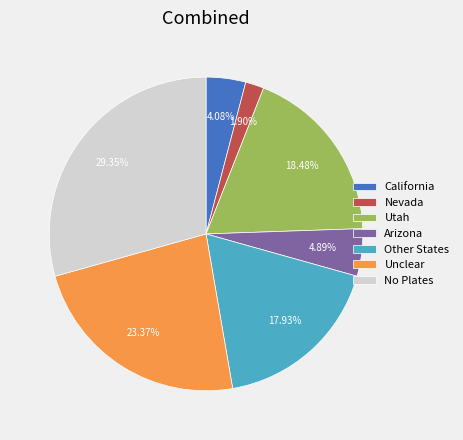

Is there any slice that represents more than half of the pie?

No